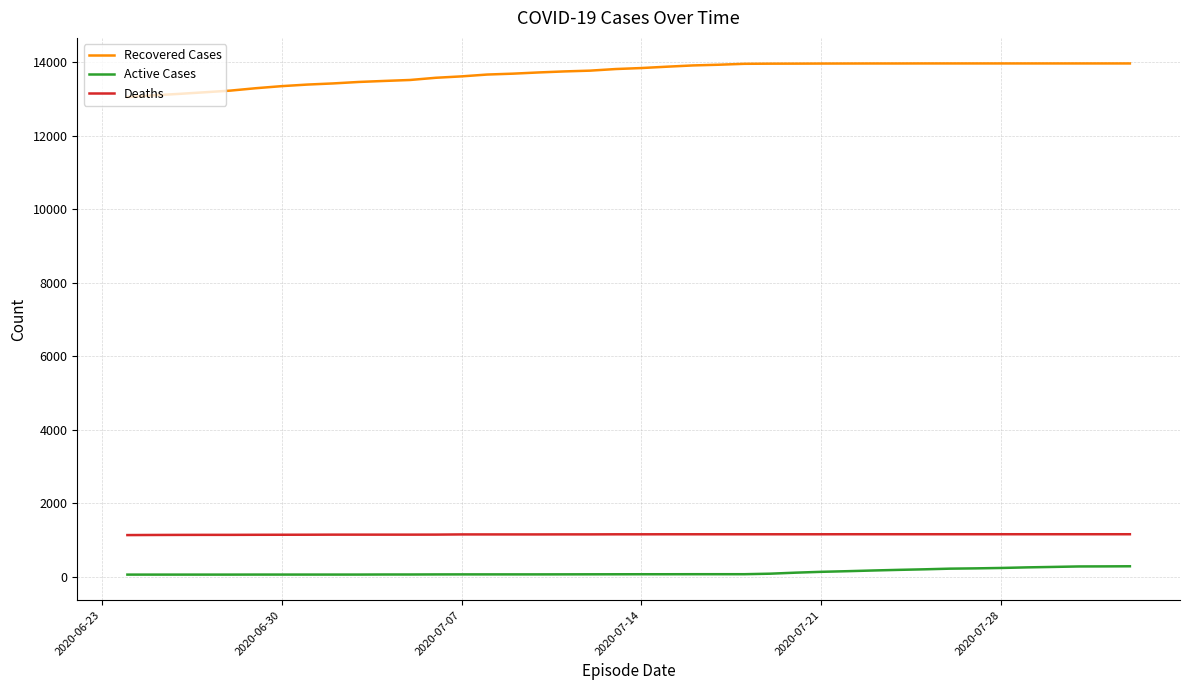

True or false: Recovered Cases and Active Cases intersect in this chart.

False